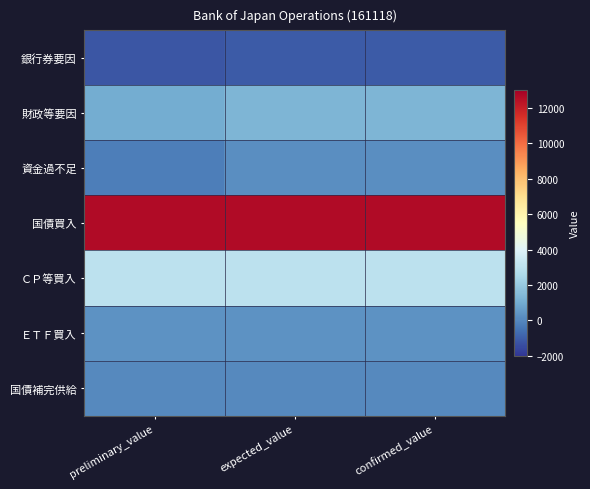

At how many categories does at least one series exceed 3788?

3